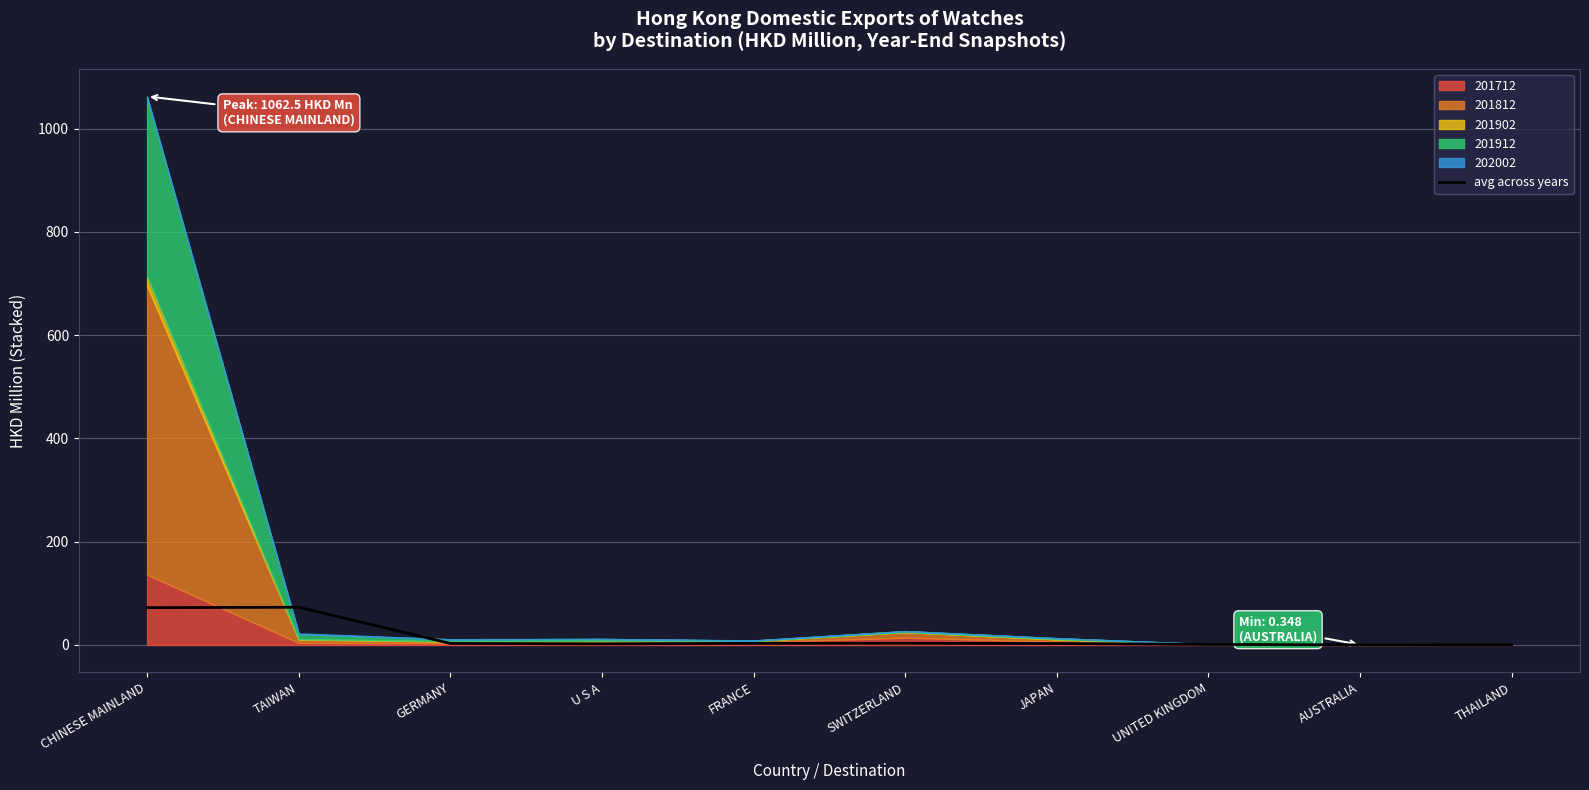

List the labels in order of value, smallest first.

THAILAND, AUSTRALIA, UNITED KINGDOM, U S A, JAPAN, GERMANY, FRANCE, SWITZERLAND, CHINESE MAINLAND, TAIWAN